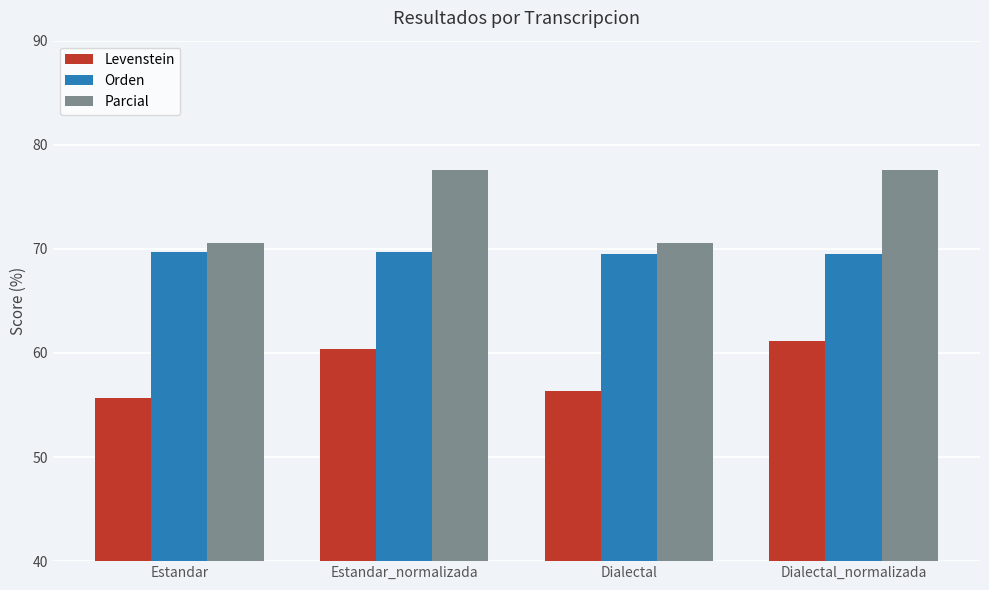

What is the maximum value for Levenstein?

61.2